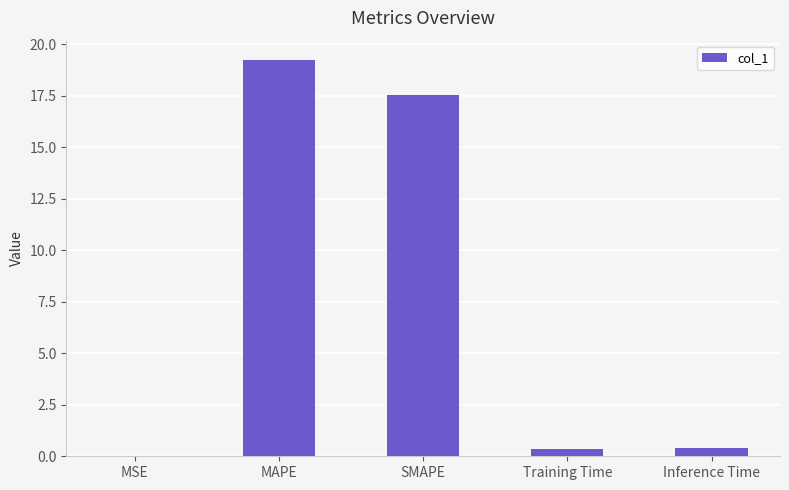

What is the maximum value shown in the chart?

19.2